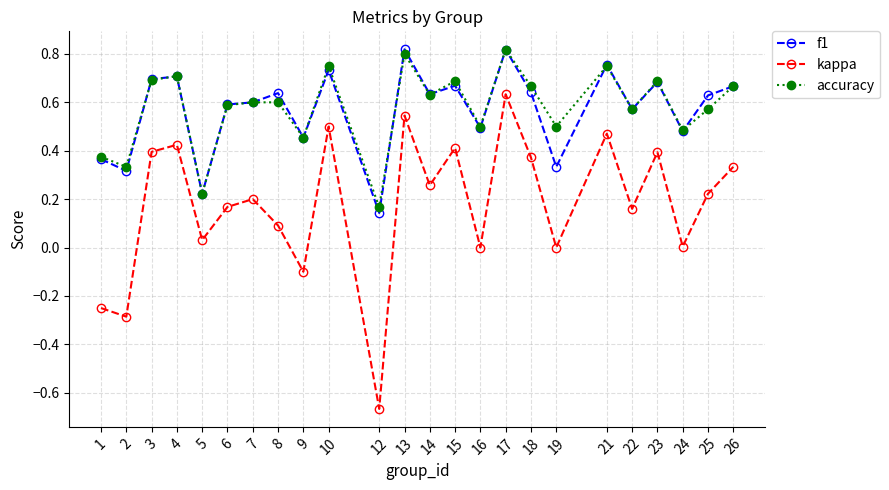

True or false: accuracy has more than 0 points higher than both neighbors.

True